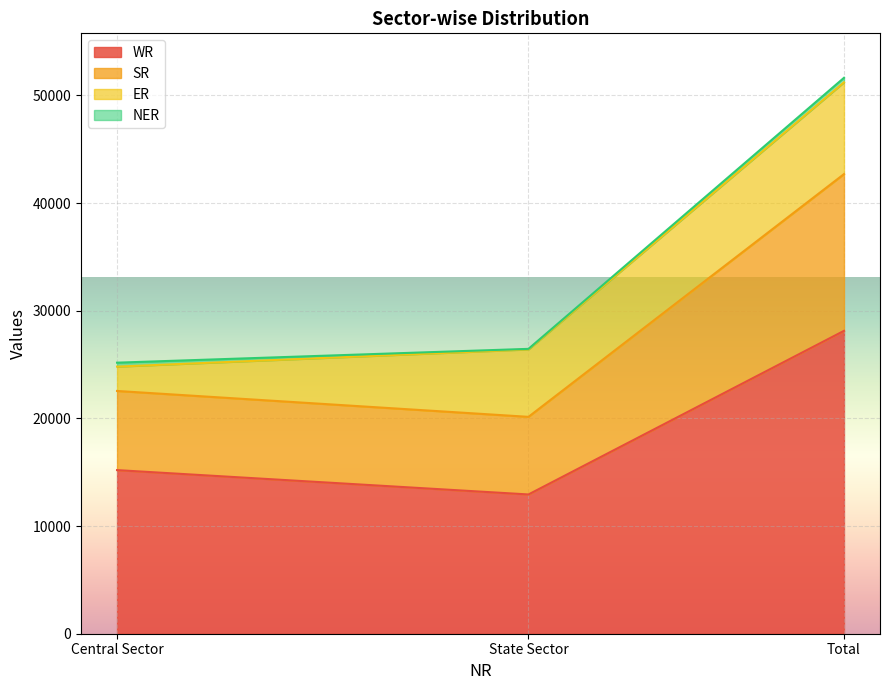

At which label does WR reach its peak?

Total